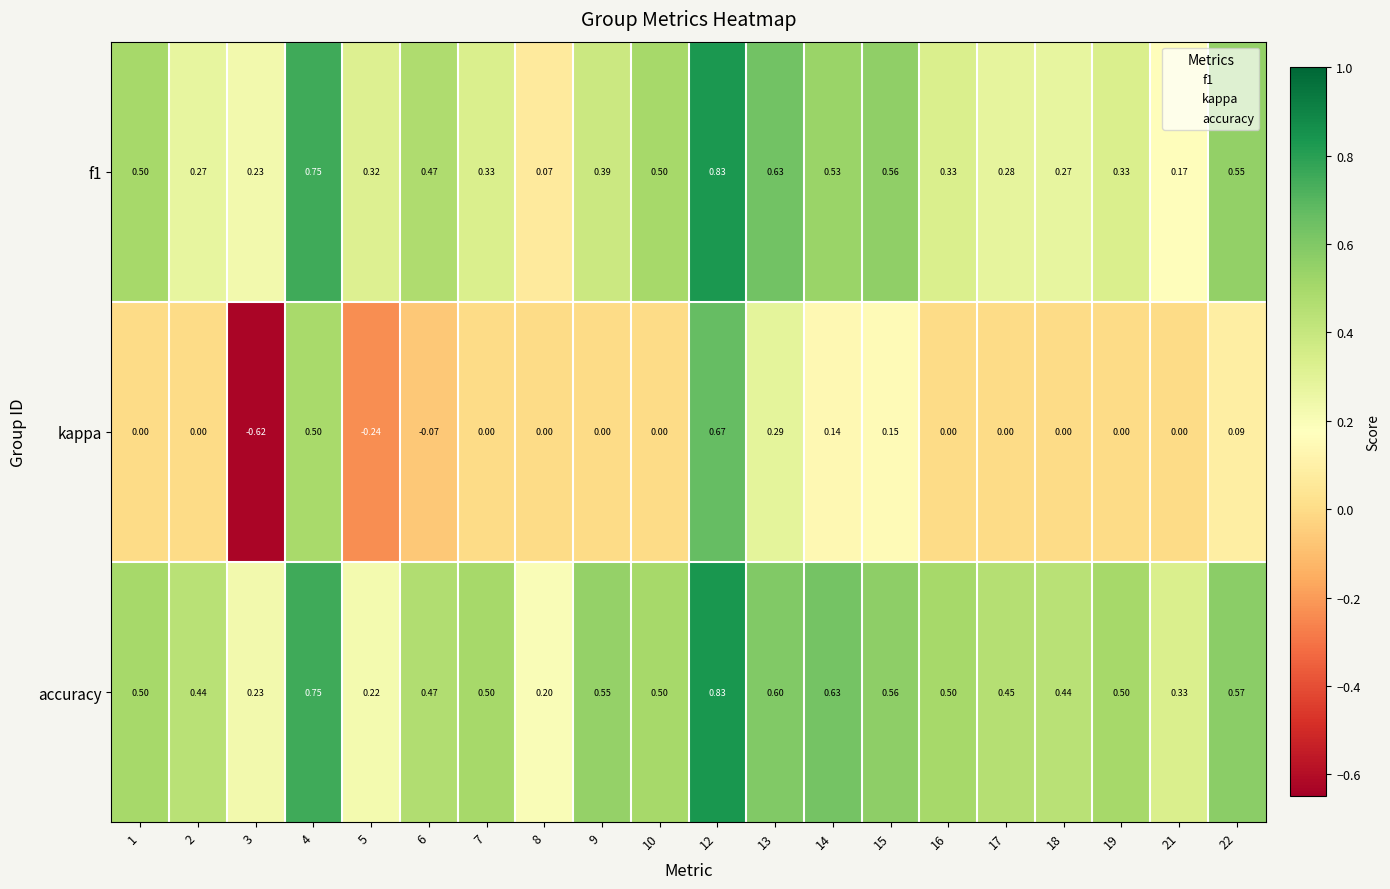

Which series has the largest total across all categories?

accuracy